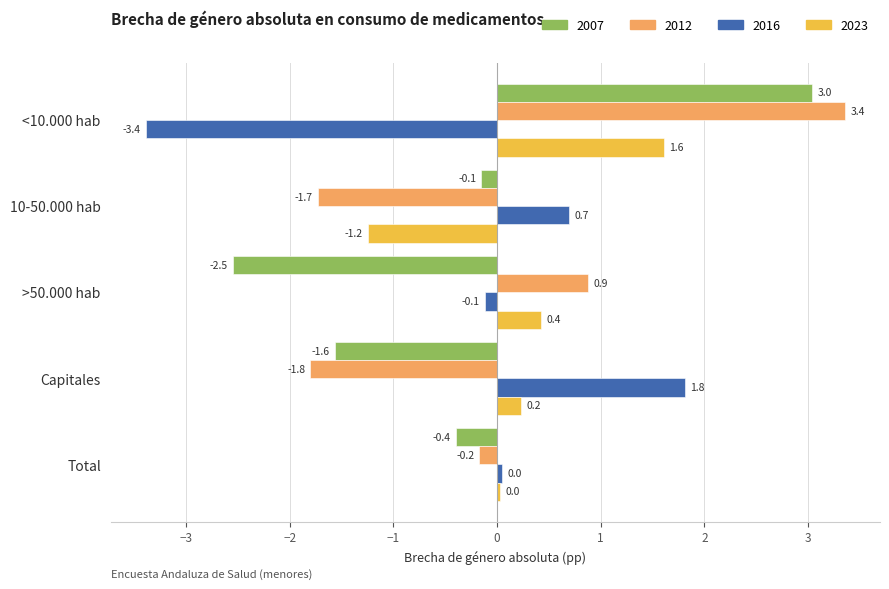

Rank the categories by 2007 value from lowest to highest.

>50.000 hab, Capitales, Total, 10-50.000 hab, <10.000 hab